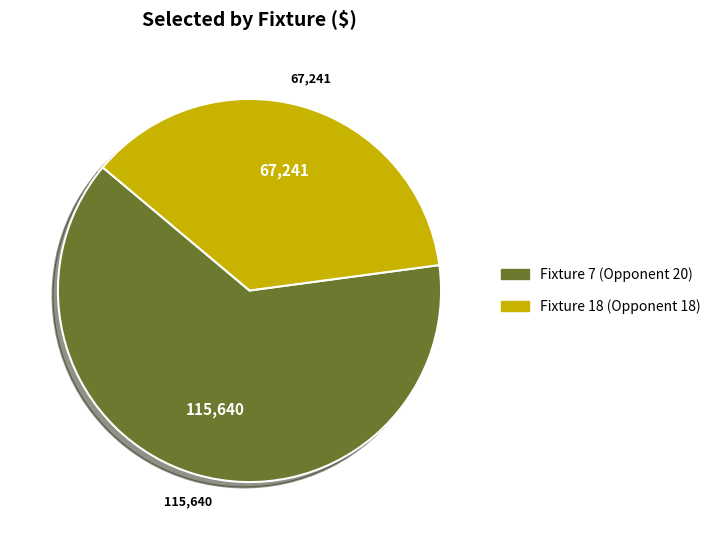

Count the number of slices in the pie.

2